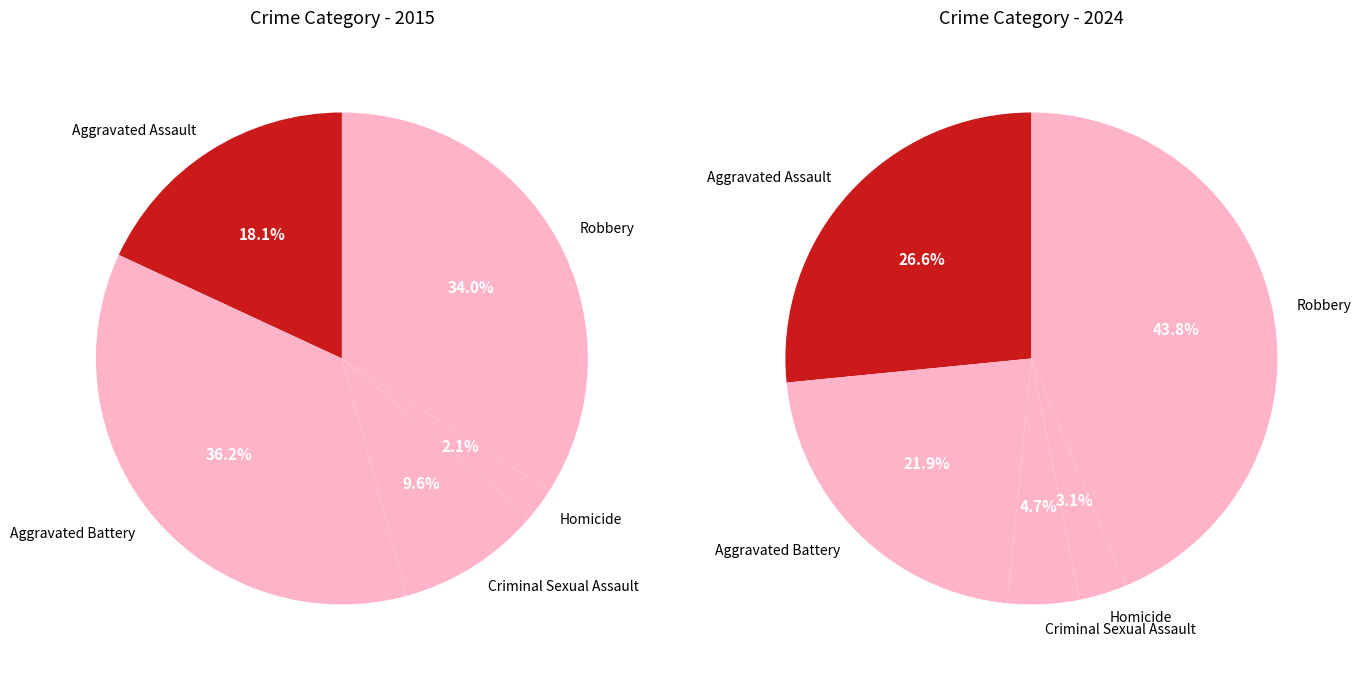

To the nearest percent, what is the average slice percentage?

20%